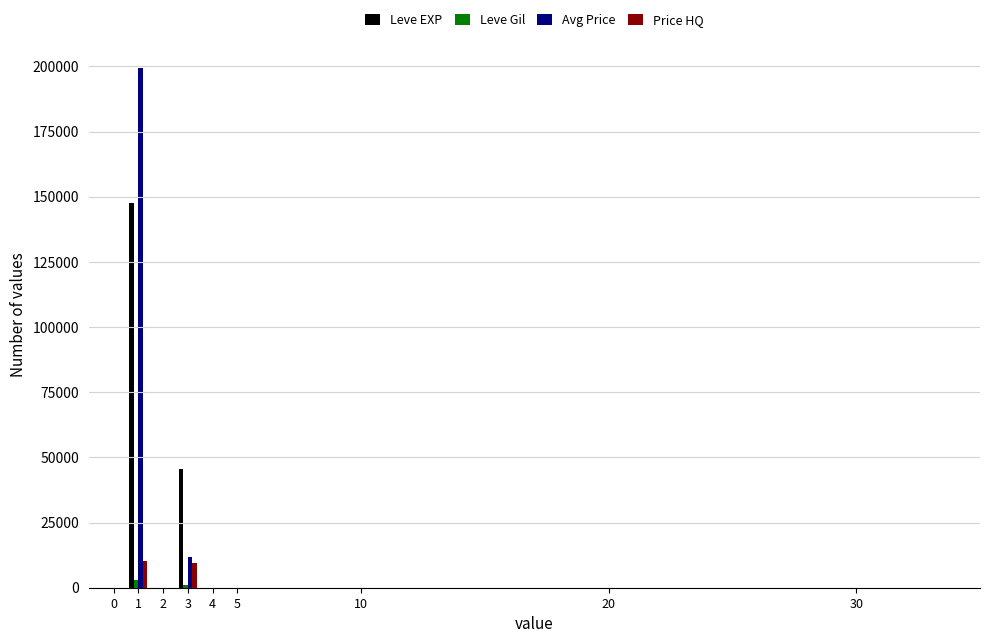

List the labels in order of Avg Price value, smallest first.

3, 1